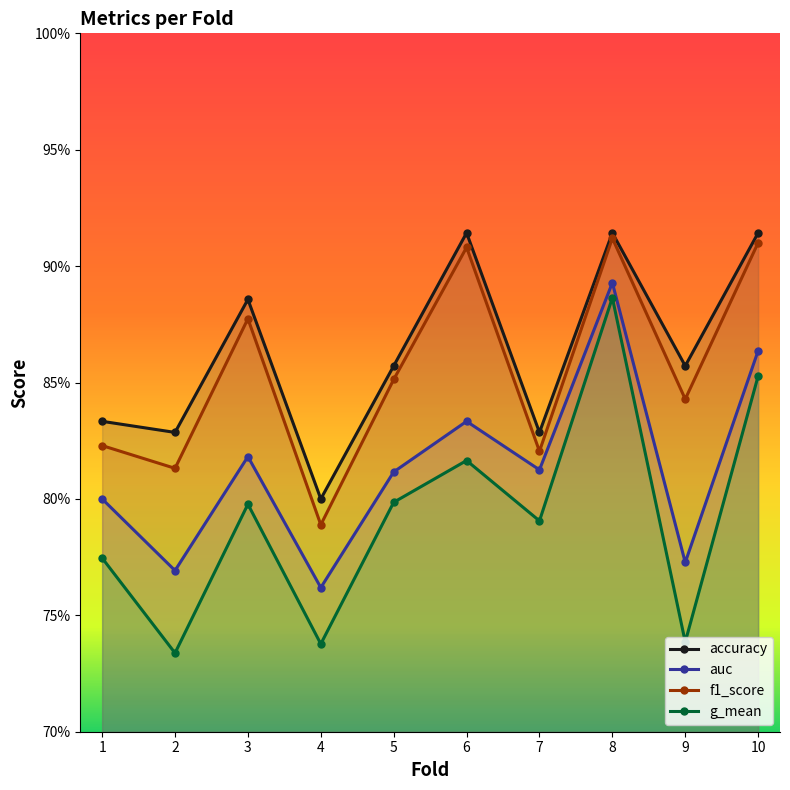

Reading left to right, extract all data points from this chart.

accuracy: 0.8	0.8	0.9	0.8	0.9	0.9	0.8	0.9	0.9	0.9
auc: 0.8	0.8	0.8	0.8	0.8	0.8	0.8	0.9	0.8	0.9
f1_score: 0.8	0.8	0.9	0.8	0.9	0.9	0.8	0.9	0.8	0.9
g_mean: 0.8	0.7	0.8	0.7	0.8	0.8	0.8	0.9	0.7	0.9